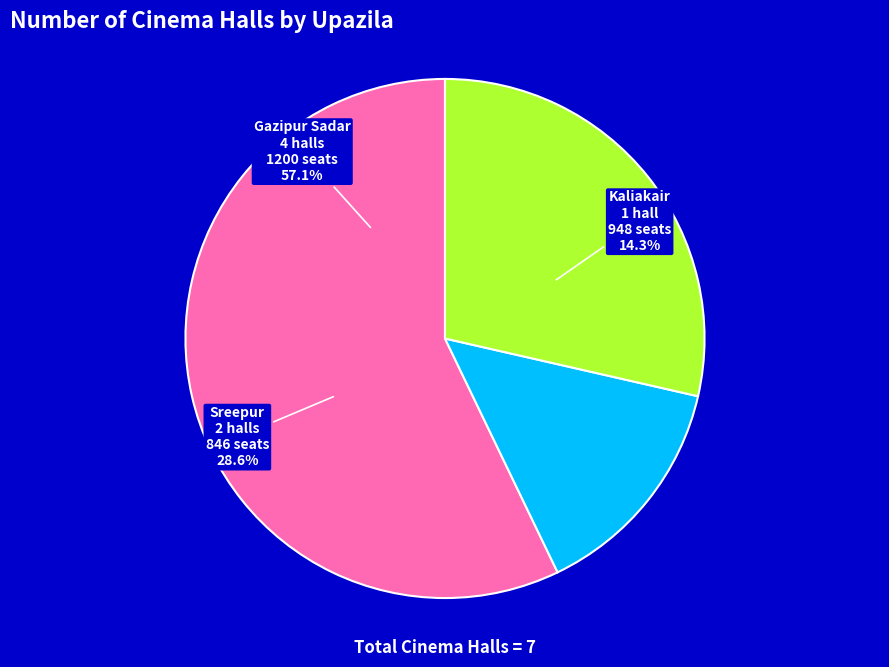

Between Gazipur Sadar and Sreepur, which is larger?

Gazipur Sadar